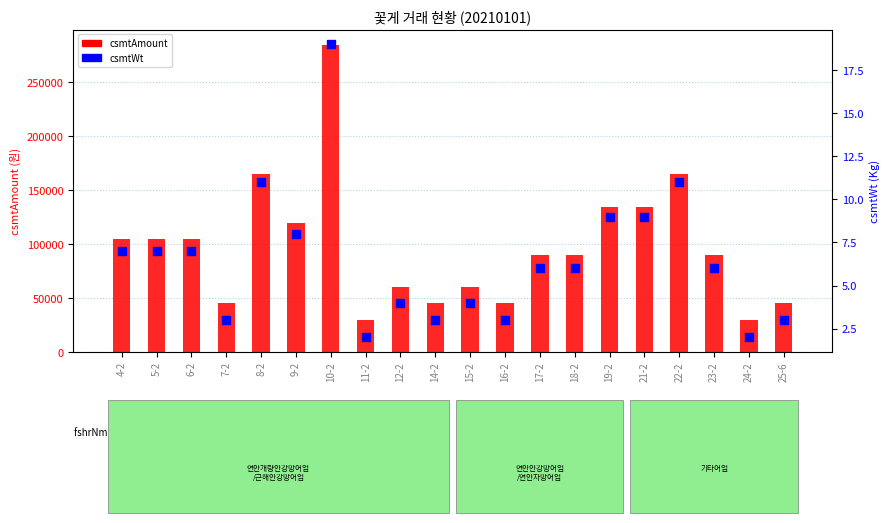

Is the value of csmtAmount at 11-2 greater than the value of csmtWt at 4-2?

Yes